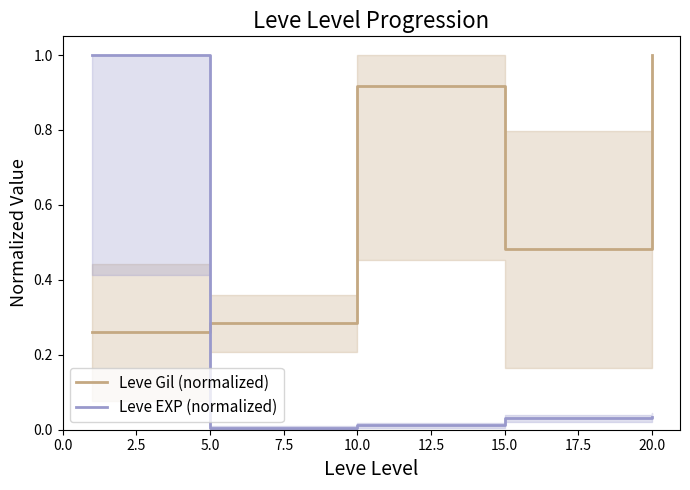

What is the lowest value of the Leve Gil (normalized) series?

0.3